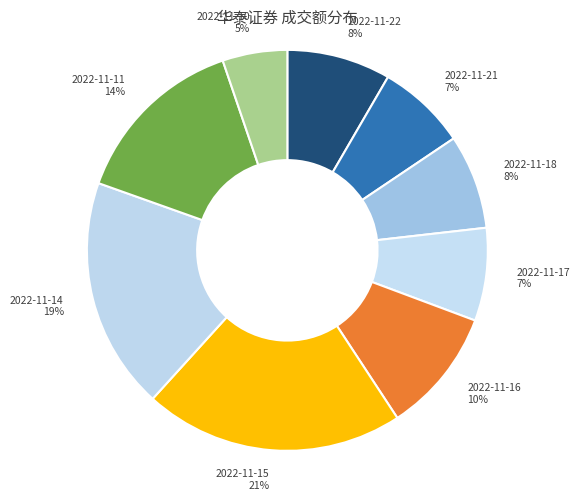

Is there any slice that represents more than half of the pie?

No